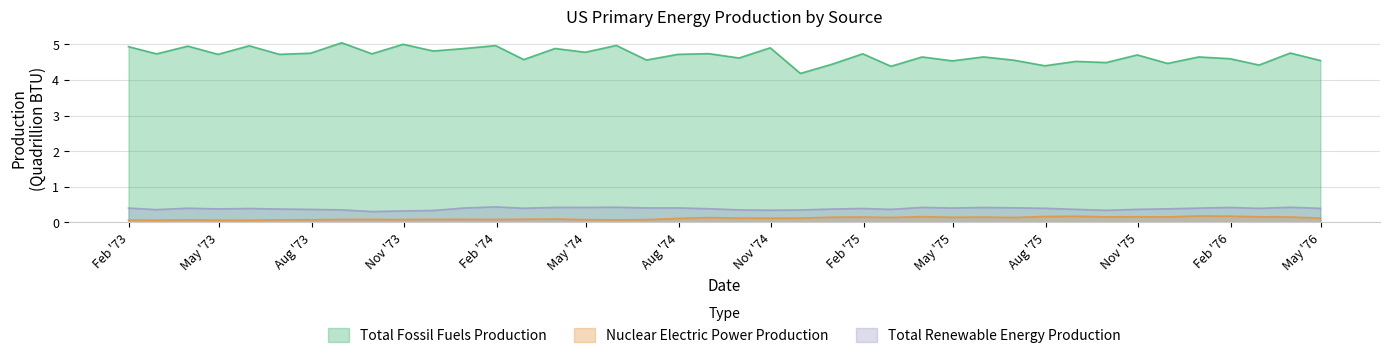

Which series has the largest range (max minus min)?

Total Fossil Fuels Production